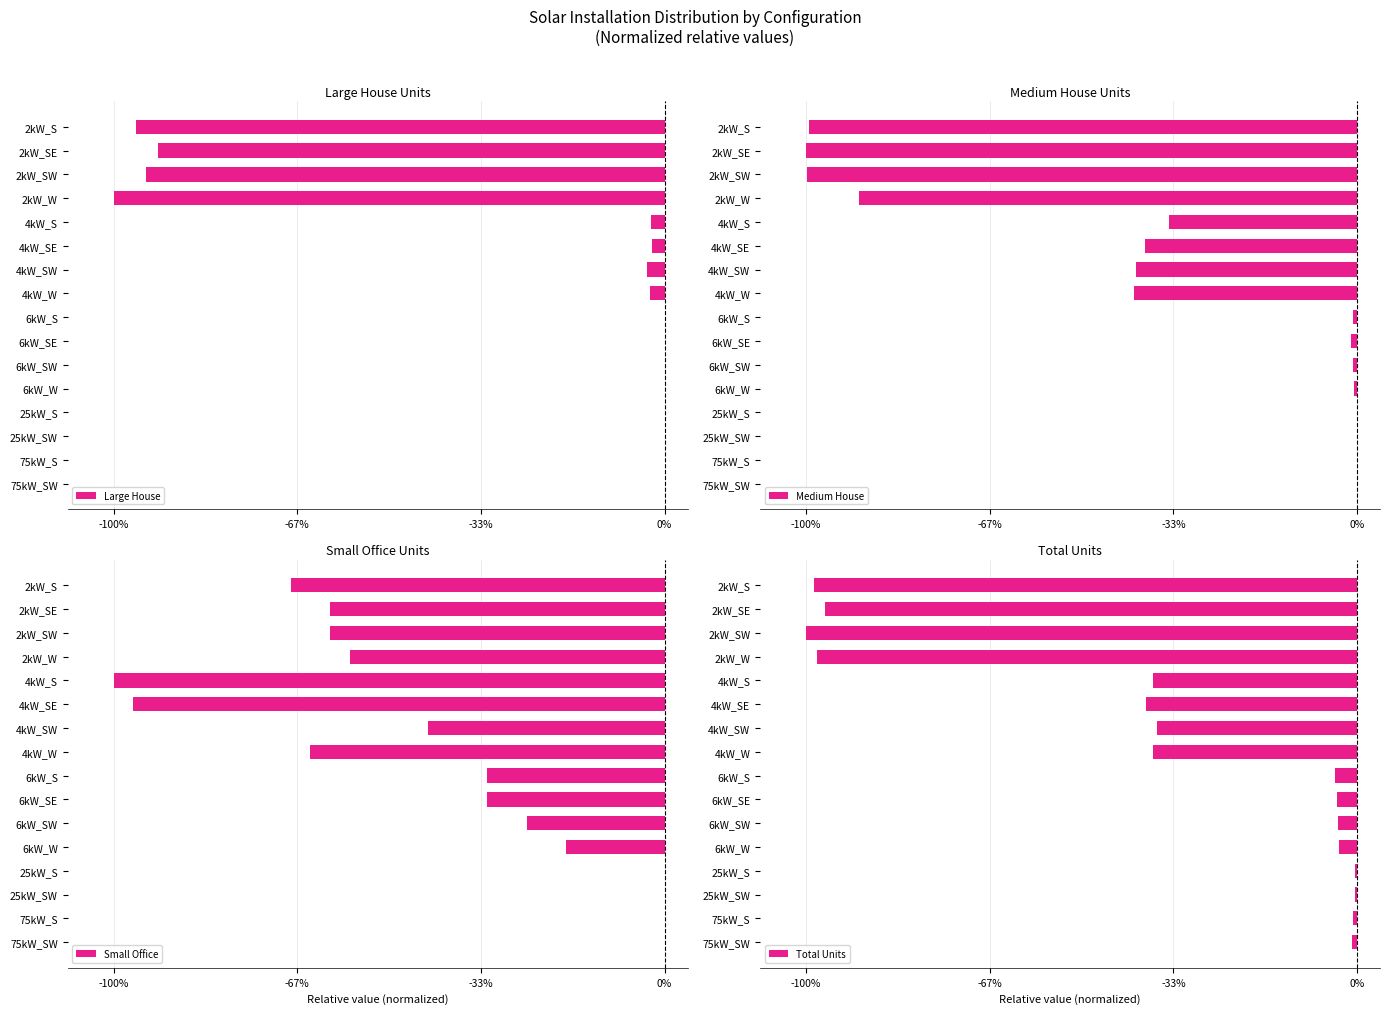

What value does the Small Office series have at 6kW_SW?

-0.3